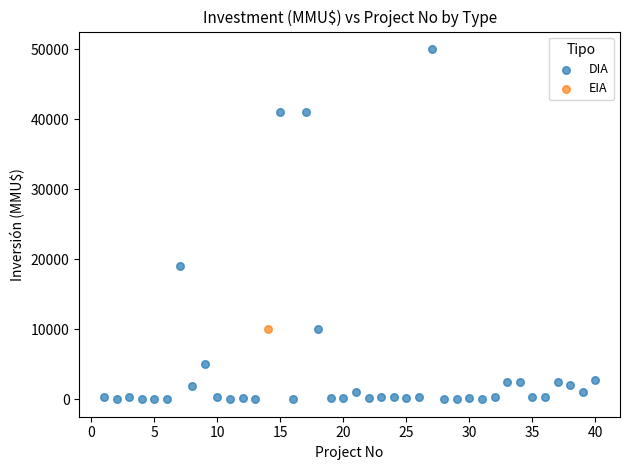

What are all the series names shown in the legend?

DIA, EIA